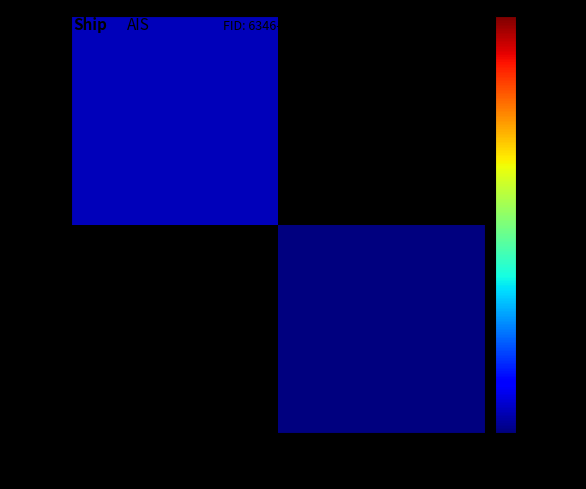

Count the number of data series in this chart.

2